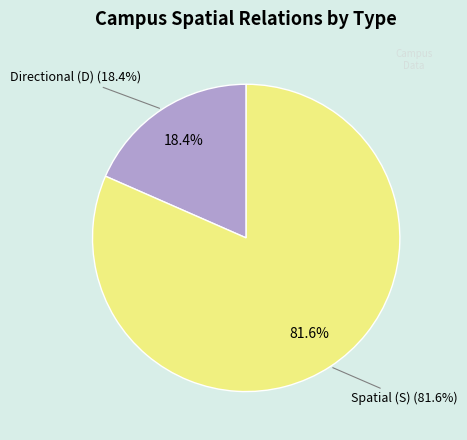

True or false: D accounts for 18% of the total.

True